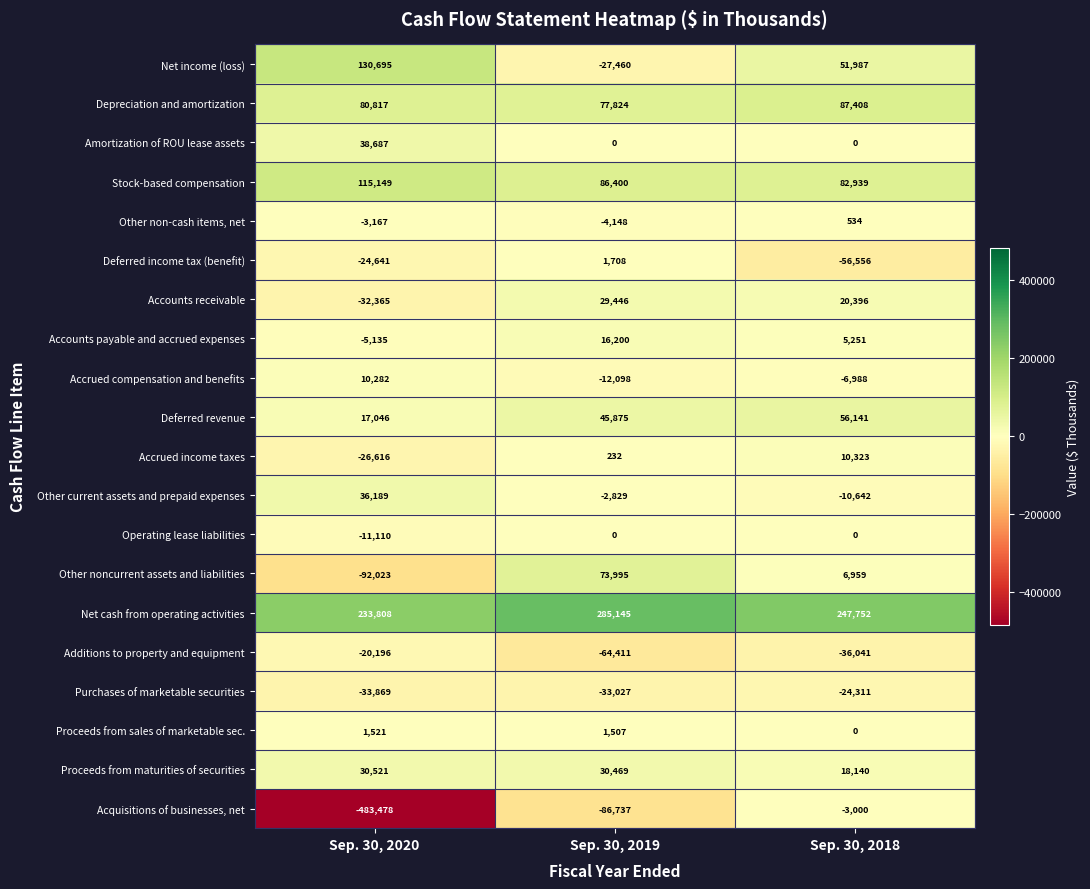

What is the difference between the maximum and minimum values in the Other non-cash items, net series?

4682